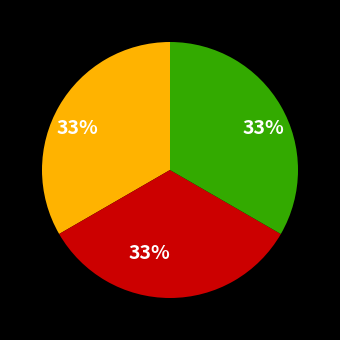

Is there any slice that represents more than half of the pie?

No